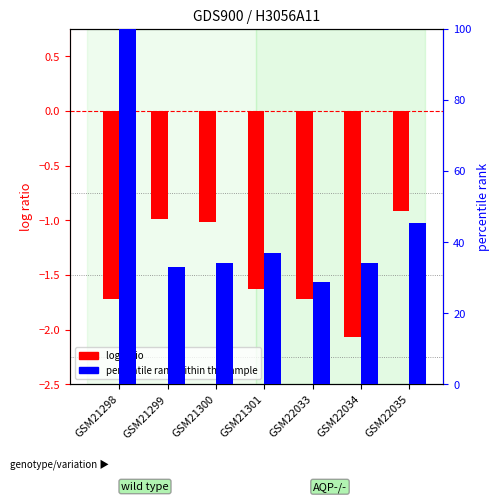

What is the difference between the highest and lowest values at GSM21301?

38.4